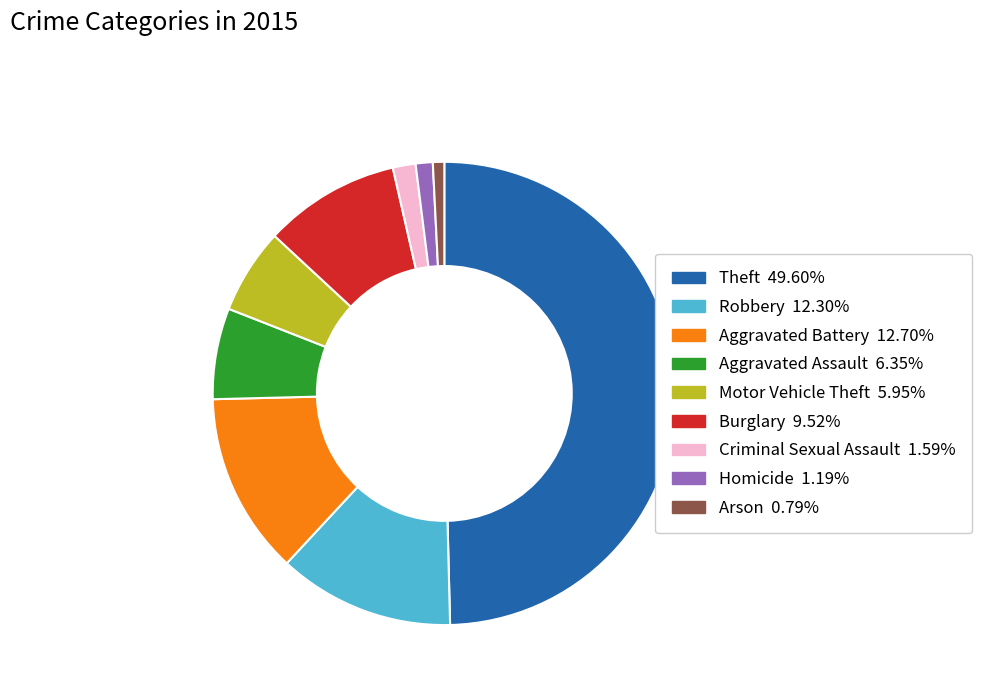

The Theft slice represents 40% of the pie. True or false?

False